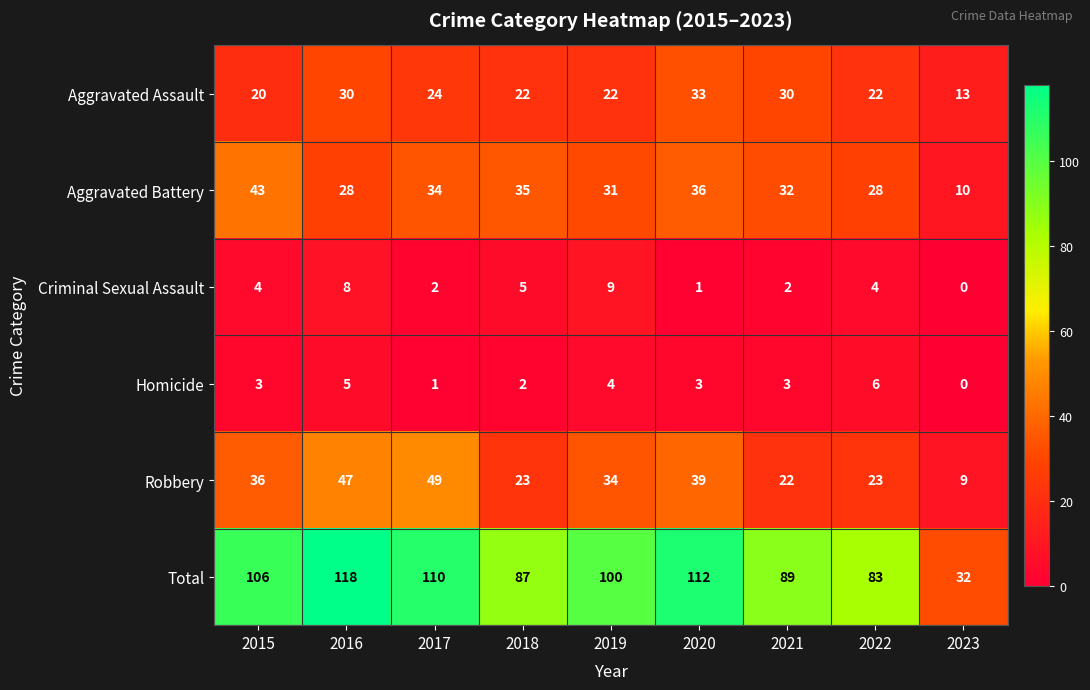

Rank the series by their maximum value, from lowest to highest.

Homicide, Criminal Sexual Assault, Aggravated Assault, Aggravated Battery, Robbery, Total